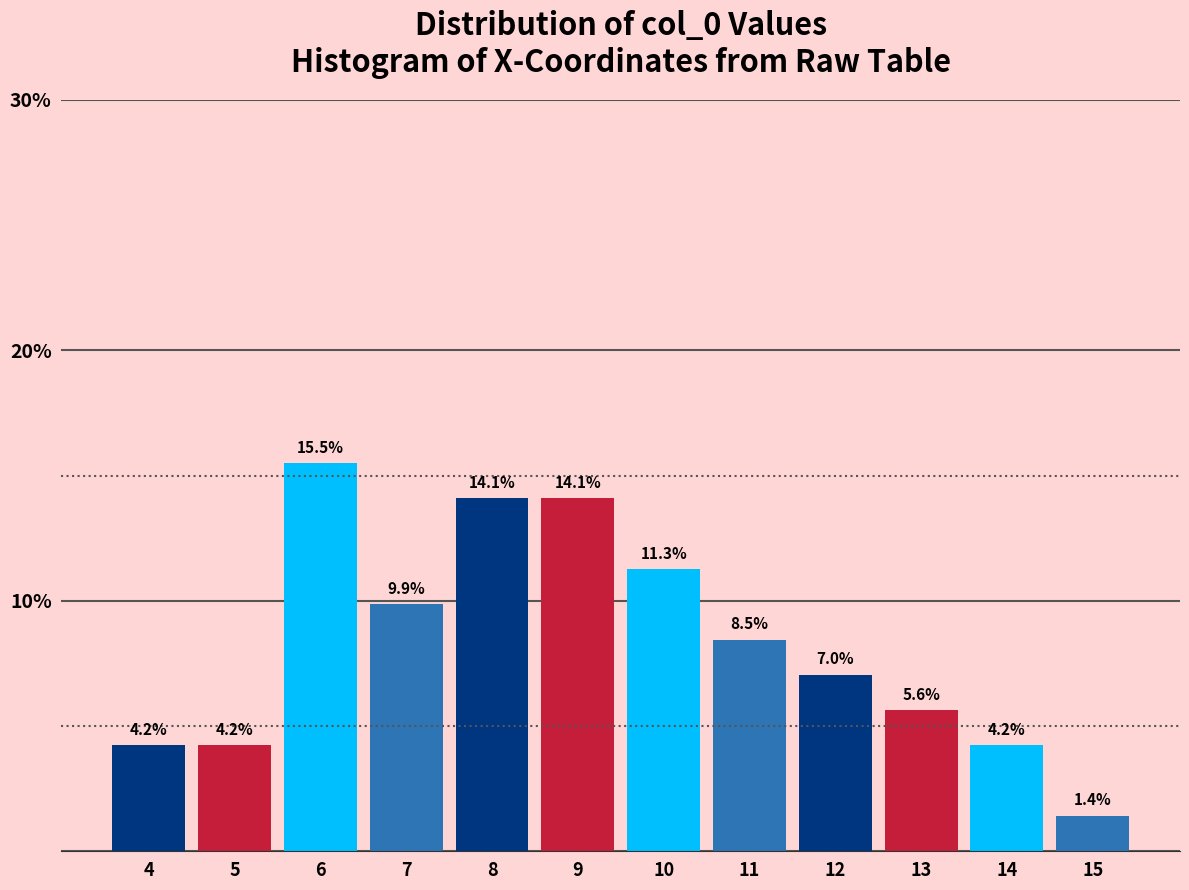

Reading left to right, what are all the values shown in this chart?

4=4.2	5=4.2	6=15.5	7=9.9	8=14.1	9=14.1	10=11.3	11=8.5	12=7.0	13=5.6	14=4.2	15=1.4